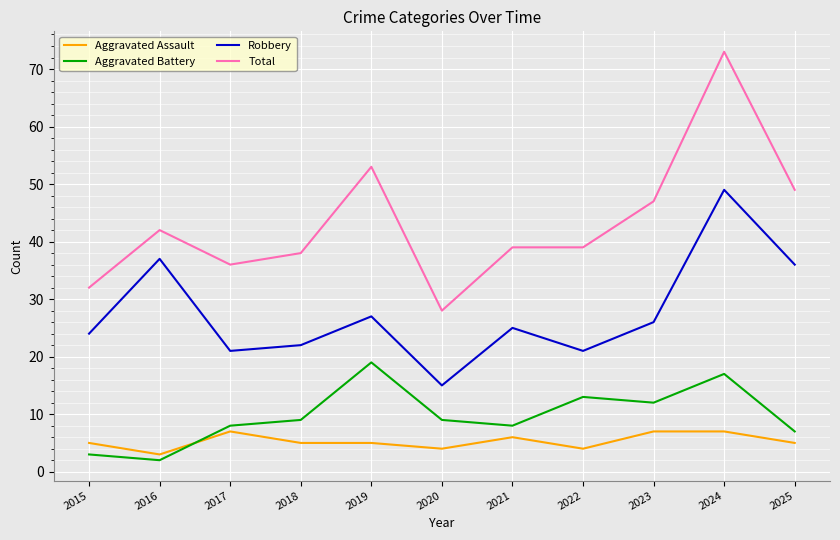

Which series has the largest range (max minus min)?

Total